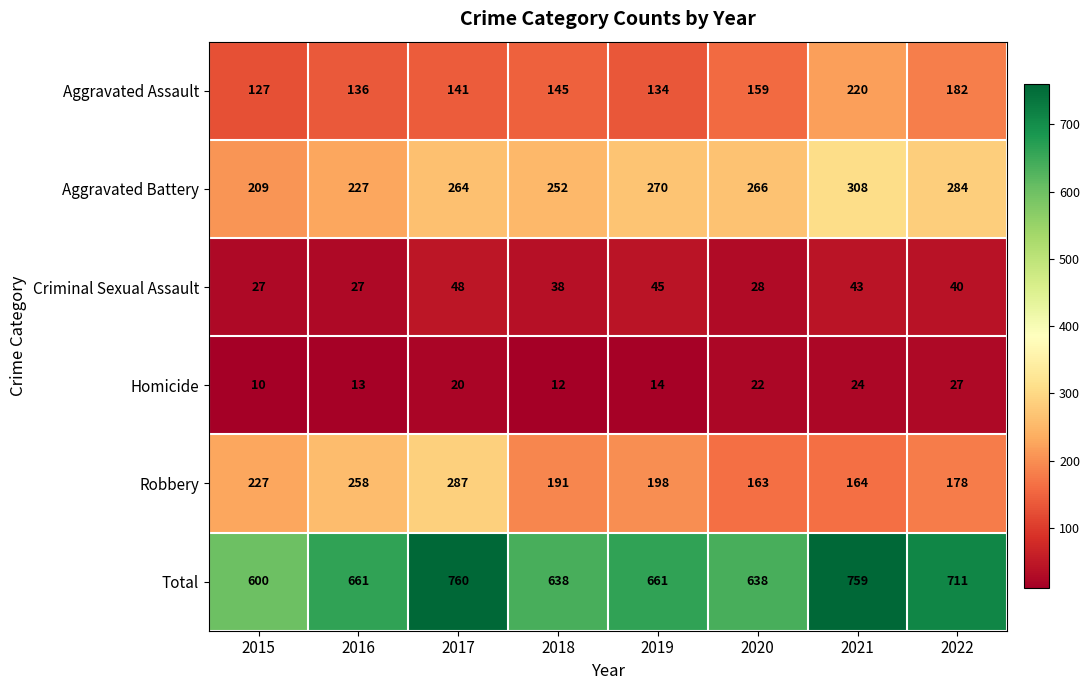

Which series has the largest total across all categories?

Total